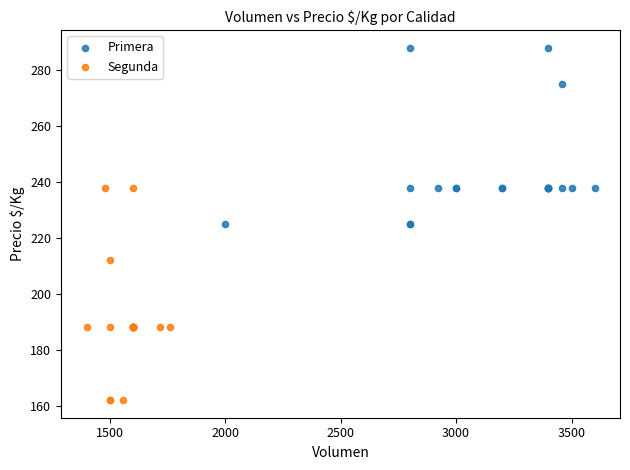

Which series contains the lowest Y value?

Segunda